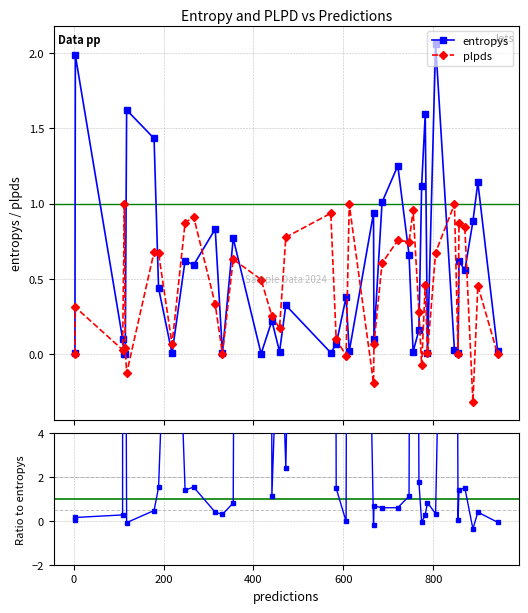

True or false: plpds has more than 0 interior local peaks.

True